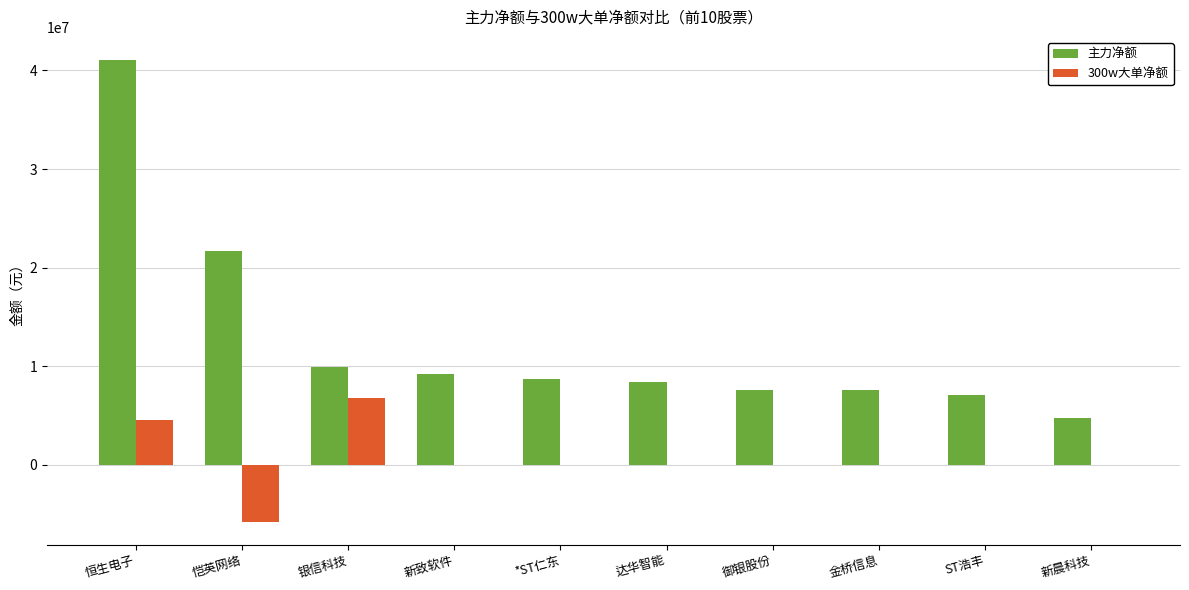

At which label does 300w大单净额 reach its peak?

银信科技